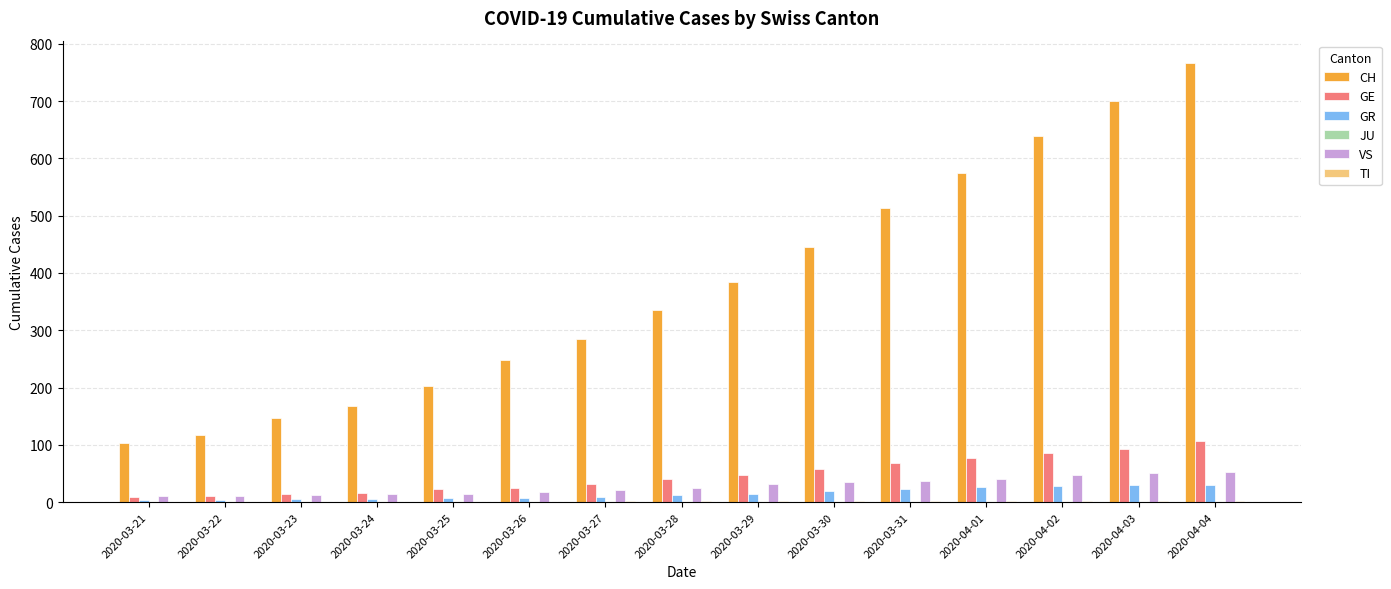

What is the difference between the VS values at 2020-03-28 and 2020-03-29?

6